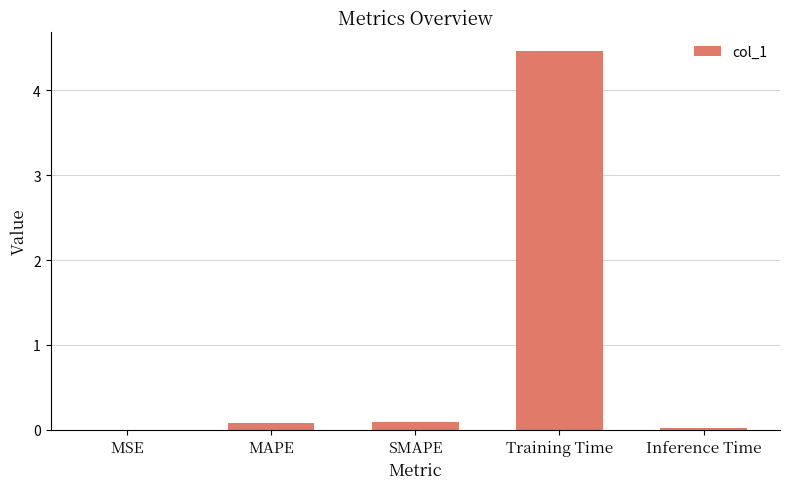

What is the sum of all values?

4.7